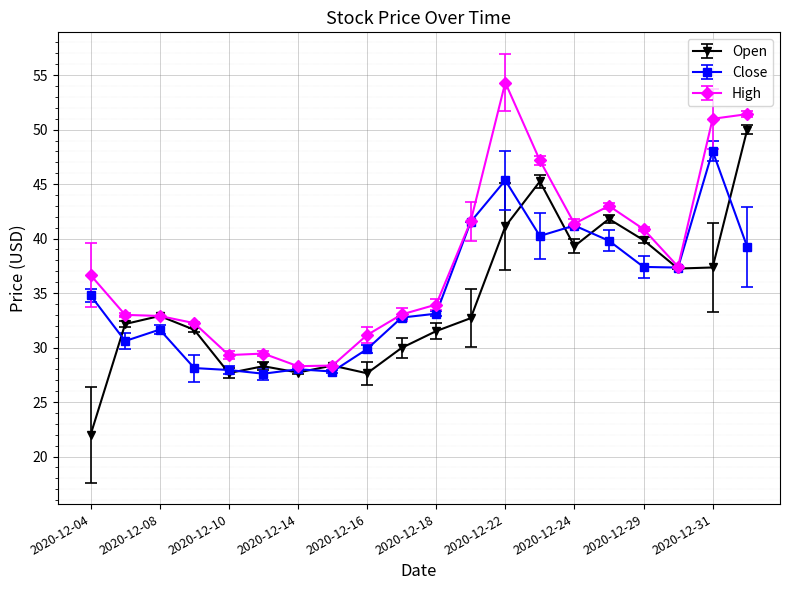

What is the value of the Close point at the 6th from the left?

27.6